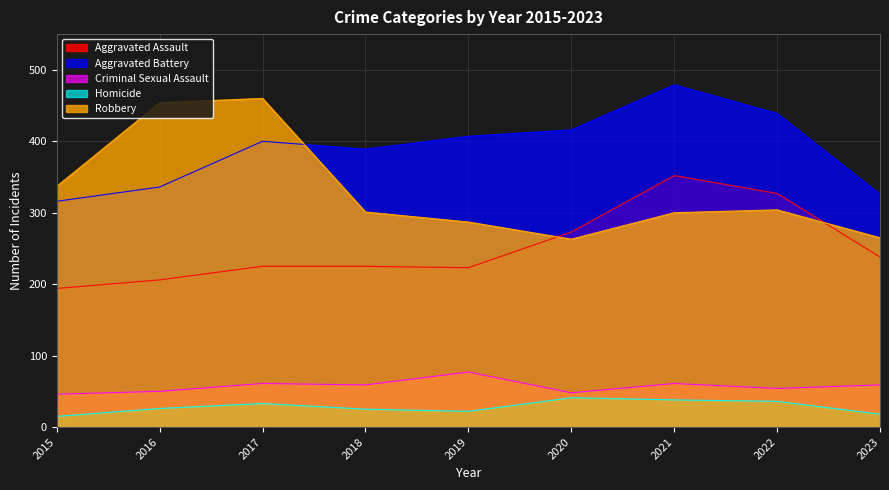

At which category is the sum across all series the highest?

2021